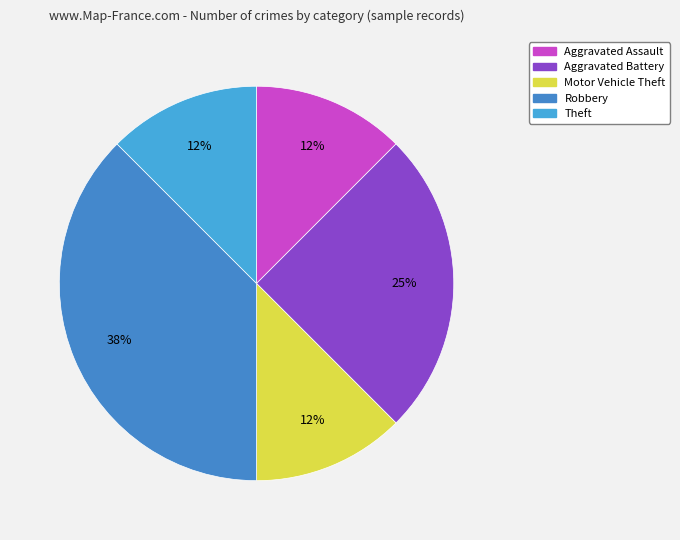

How many segments does this pie chart have?

5